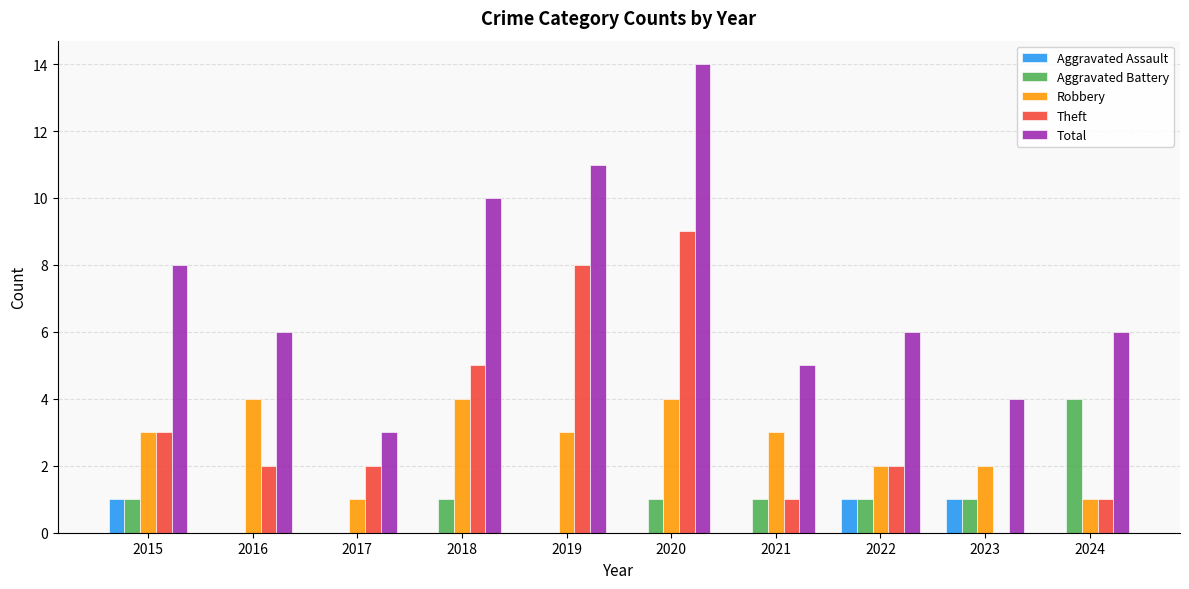

The Theft series shows 13 at 2019. True or false?

False